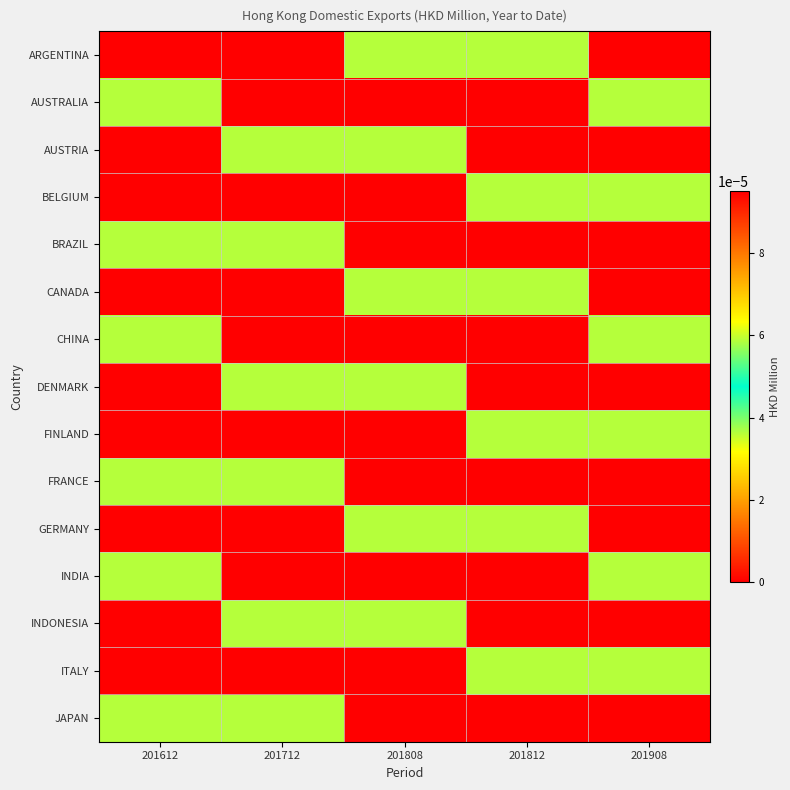

Which category has the highest value across all series?

201908